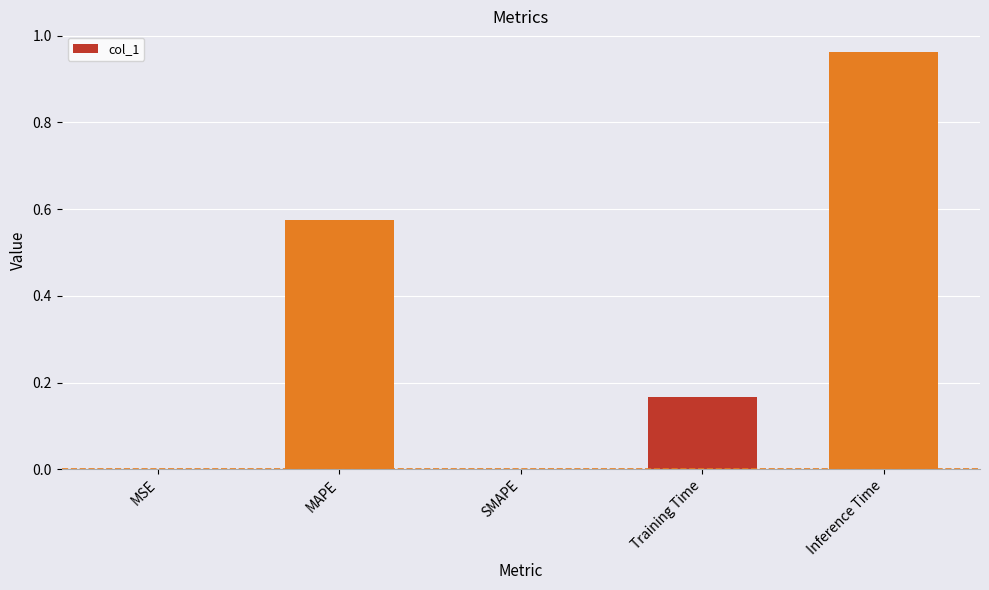

Which label corresponds to the largest value in the chart?

Inference Time